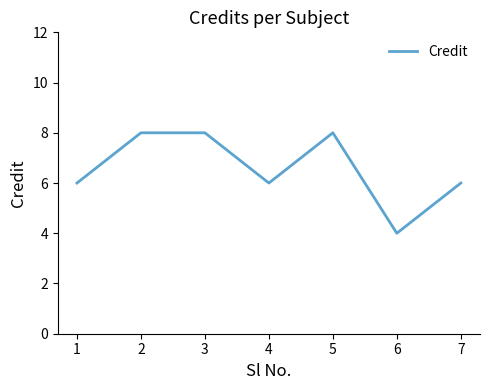

What is the smallest value displayed?

4